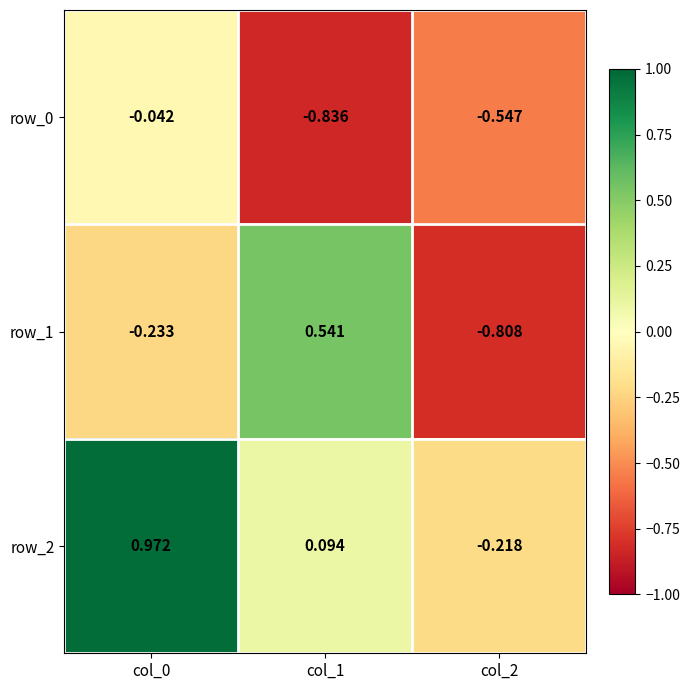

Is the value of row_0 at col_1 greater than the value of row_1 at col_1?

No